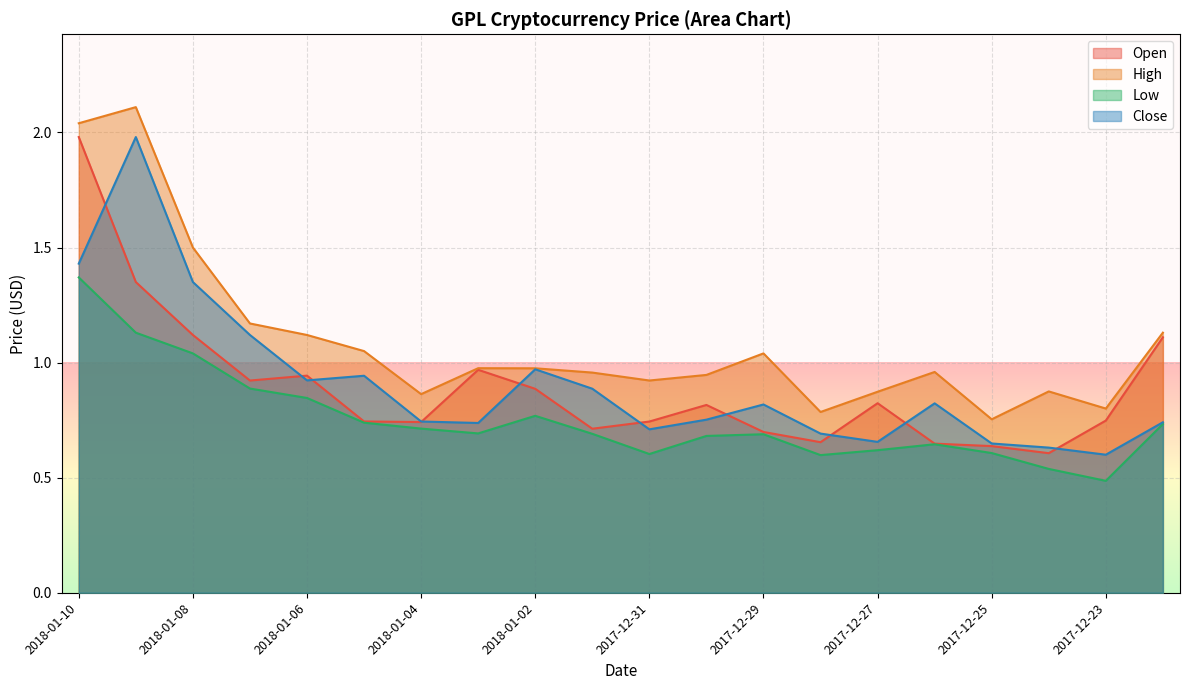

True or false: Close has a value of 1.6 at 2018-01-06.

False